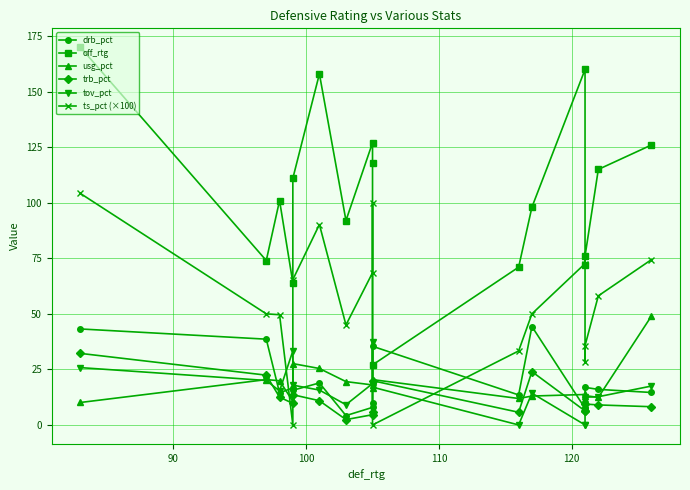

What is the average value of the drb_pct series?

19.1